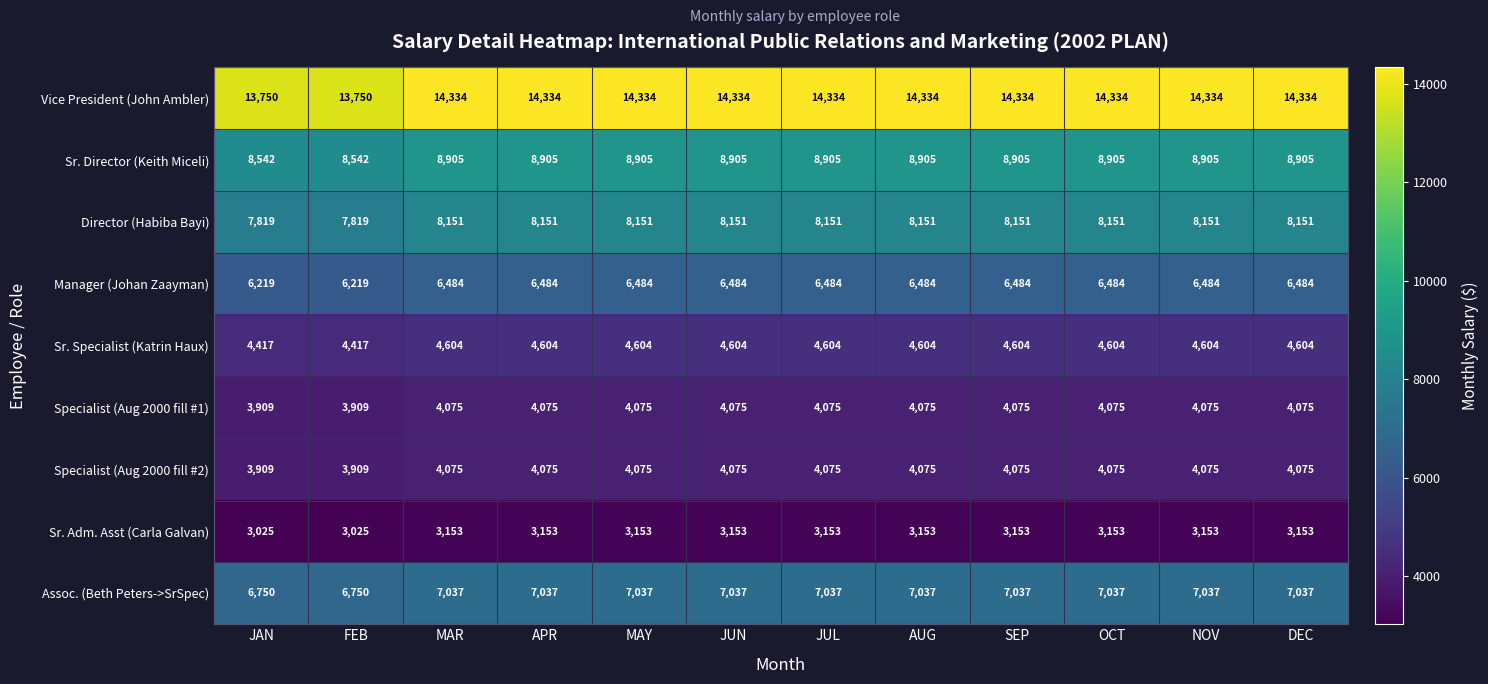

How many distinct data groups are displayed?

9